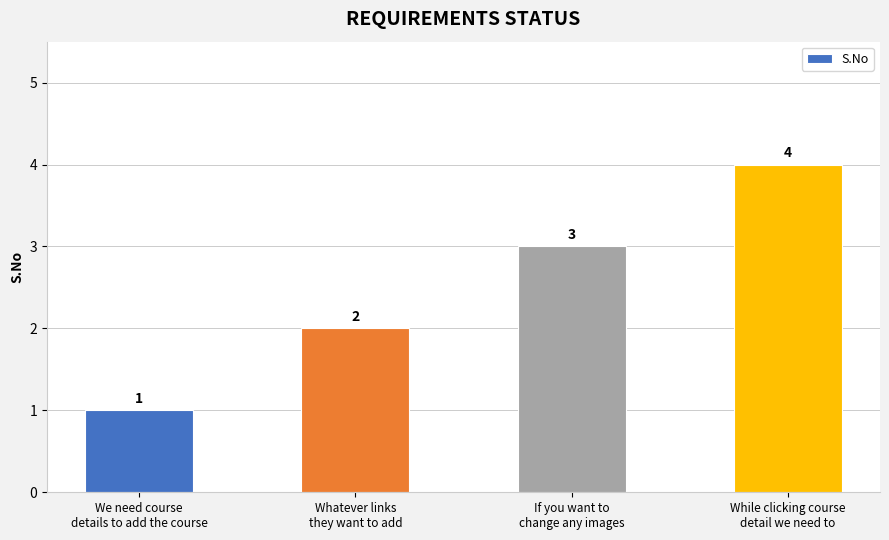

Reading left to right, list all the values displayed in this chart.

We need course
details to add the course=1	Whatever links
they want to add=2	If you want to
change any images=3	While clicking course
detail we need to=4